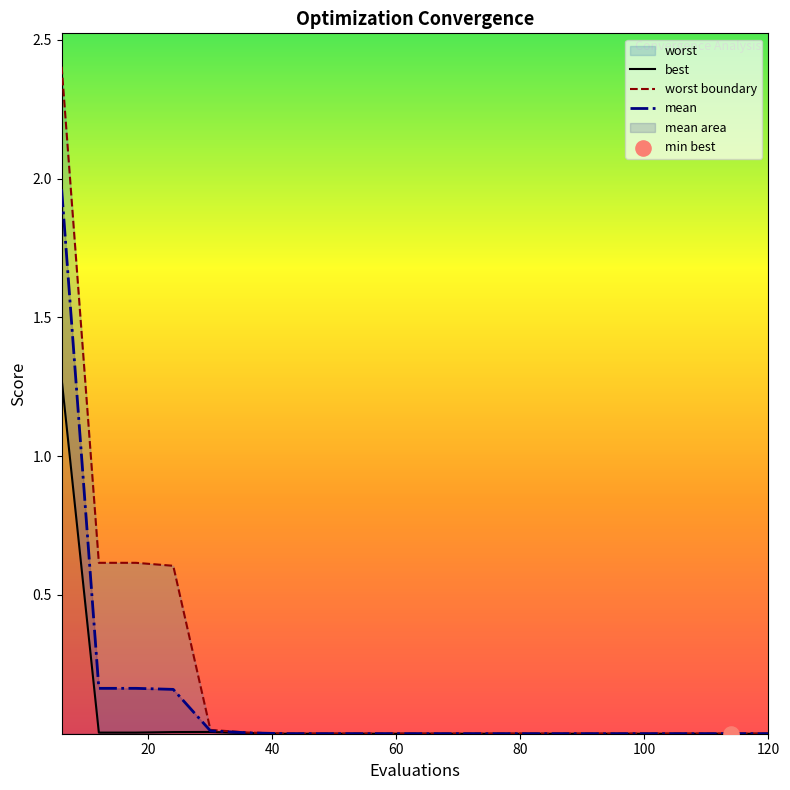

Which series has the largest total across all categories?

worst boundary